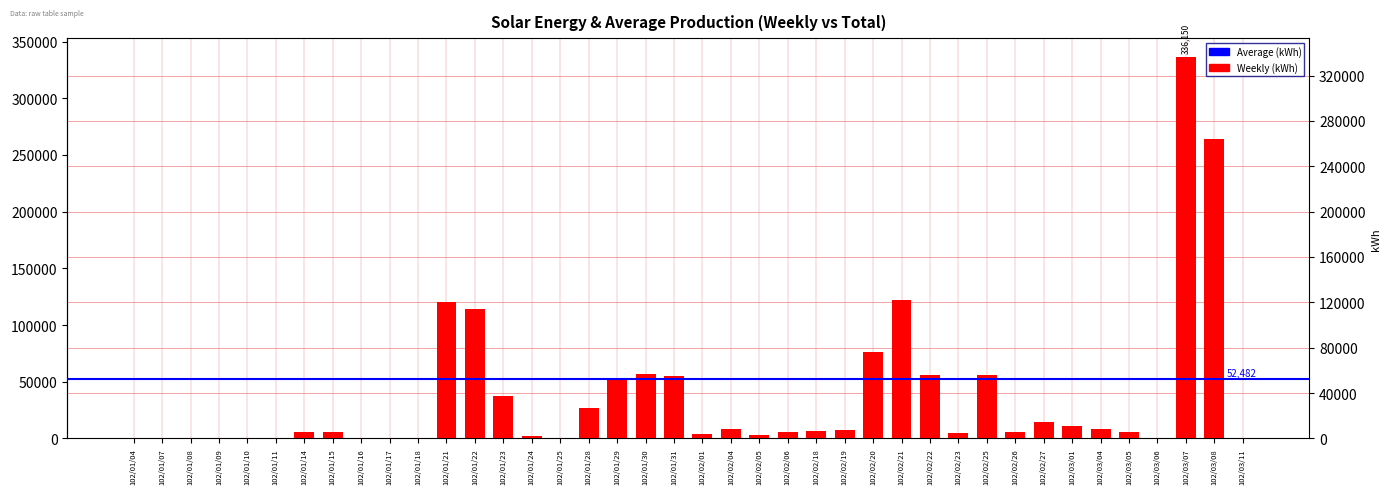

What value does the data have at 102/01/23?

37690